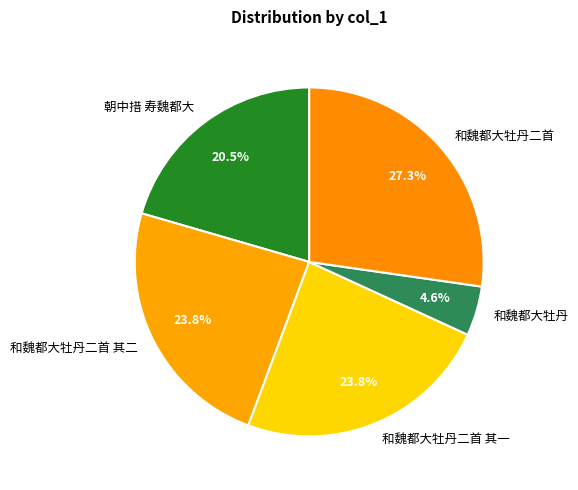

Is it true that 朝中措 寿魏都大 is 12% of the pie?

False